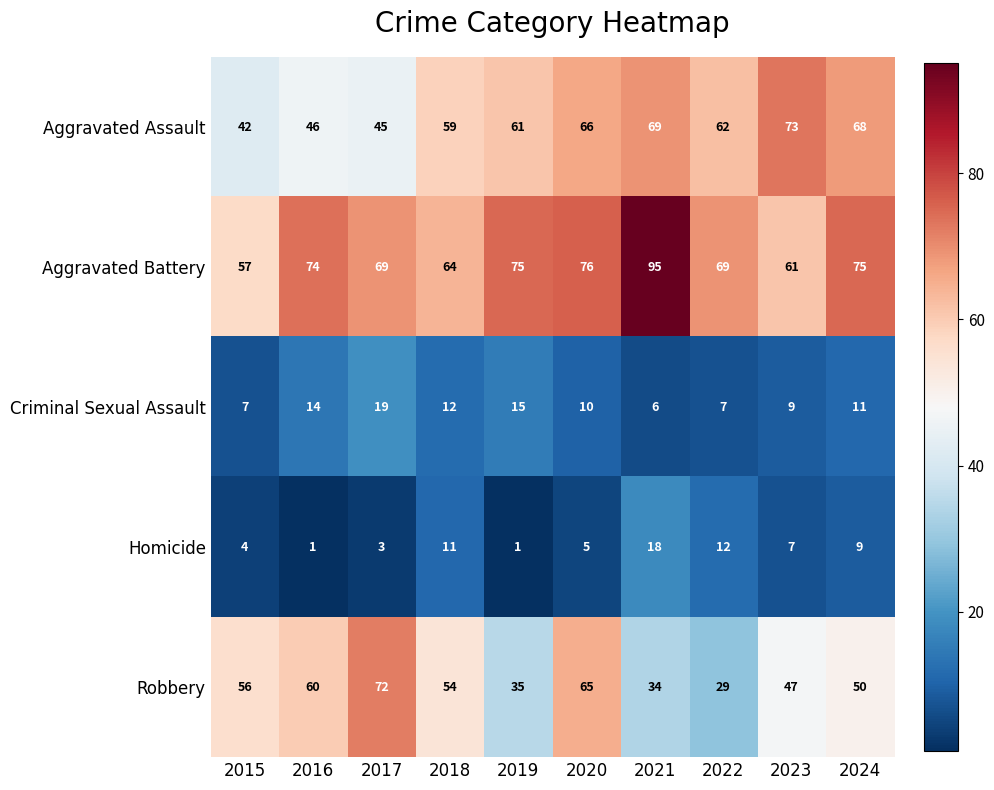

Is the value of Aggravated Assault at 2019 greater than the value of Aggravated Battery at 2017?

No